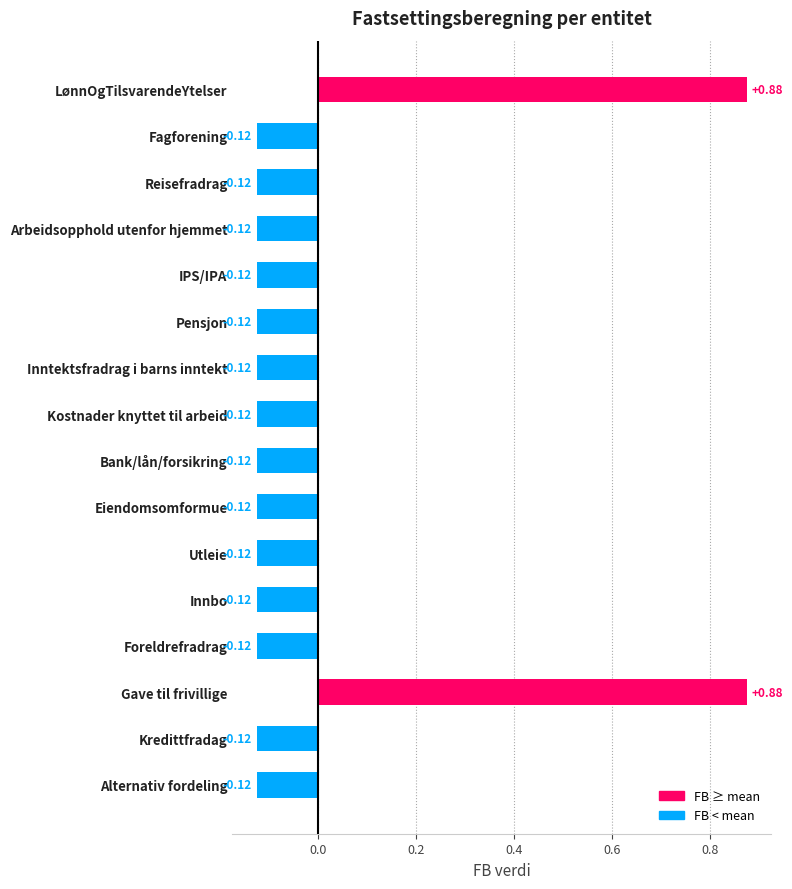

What is the change in value from LønnOgTilsvarendeYtelser to Innbo?

-1.0